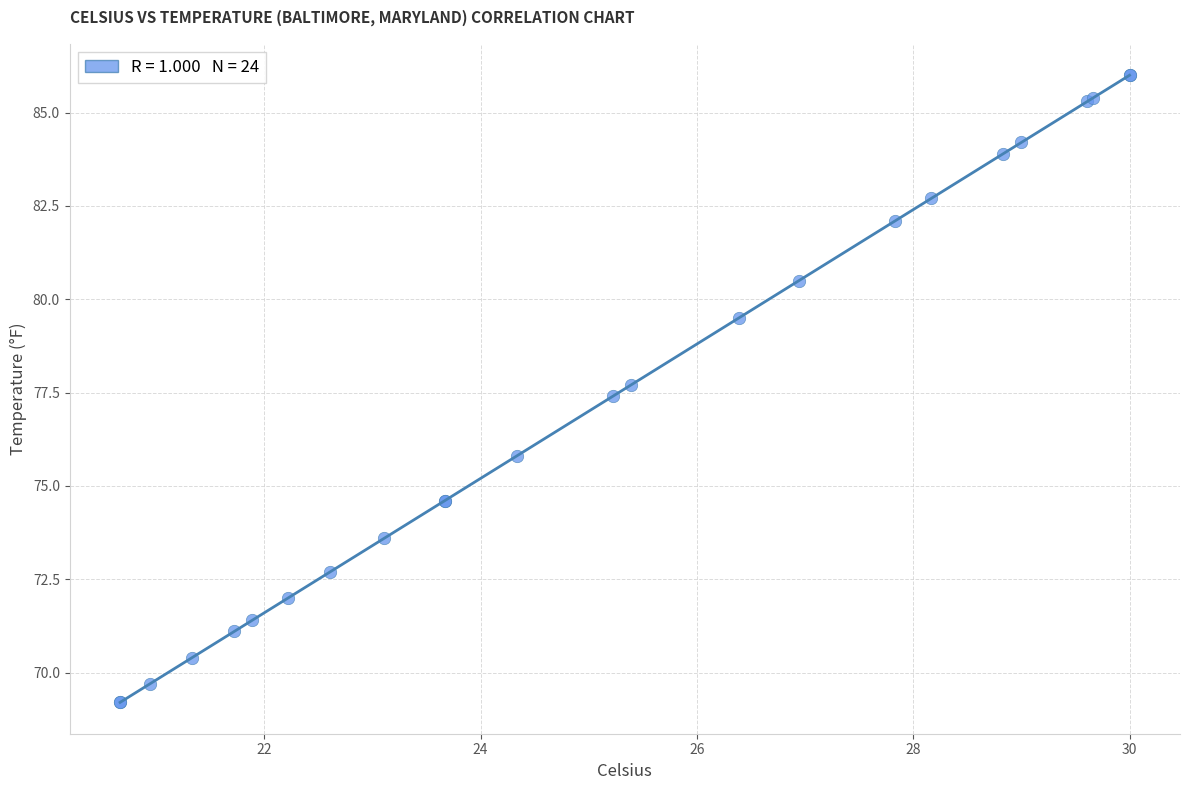

What Y value in the scatter plot is closest to 77?

77.4